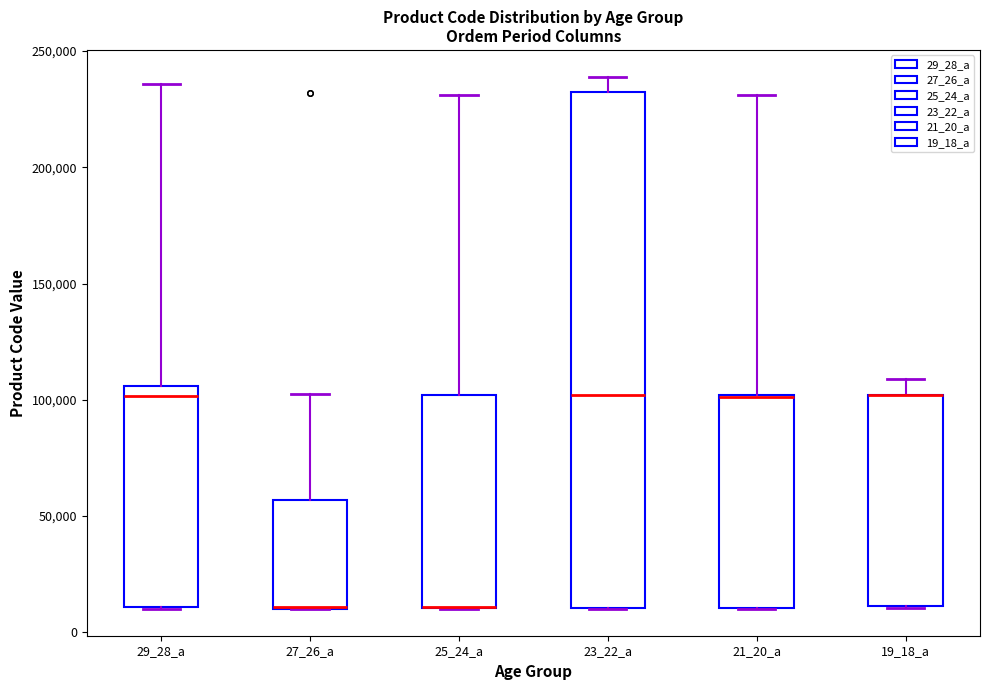

Reading left to right, read every box against the y-axis: the position of its median line, the range the box covers, and the ends of its whiskers. The values are not printed on the chart, so give them approximately, as read against the axis.

29_28_a: median 100000, box 10000 to 105000, whiskers 10000 to 235000
27_26_a: median 10000 (drawn on the box's lower edge), box 10000 to 55000, whiskers 10000 to 100000
25_24_a: median 10000 (drawn on the box's lower edge), box 10000 to 100000, whiskers 10000 to 230000
23_22_a: median 100000, box 10000 to 230000, whiskers 10000 to 240000
21_20_a: median 100000 (drawn on the box's upper edge), box 10000 to 100000, whiskers 10000 to 230000
19_18_a: median 100000 (drawn on the box's upper edge), box 10000 to 100000, whiskers 10000 to 110000